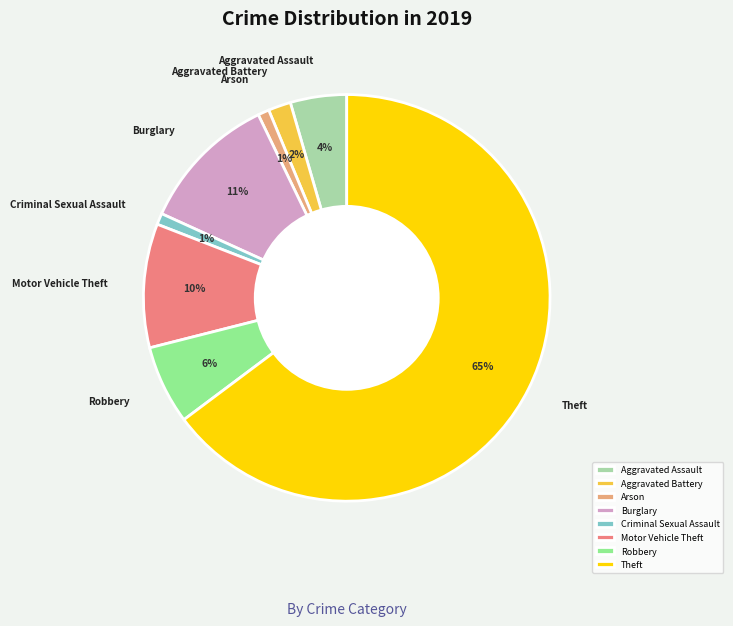

To the nearest percent, what is the combined percentage of Motor Vehicle Theft and Robbery?

16%